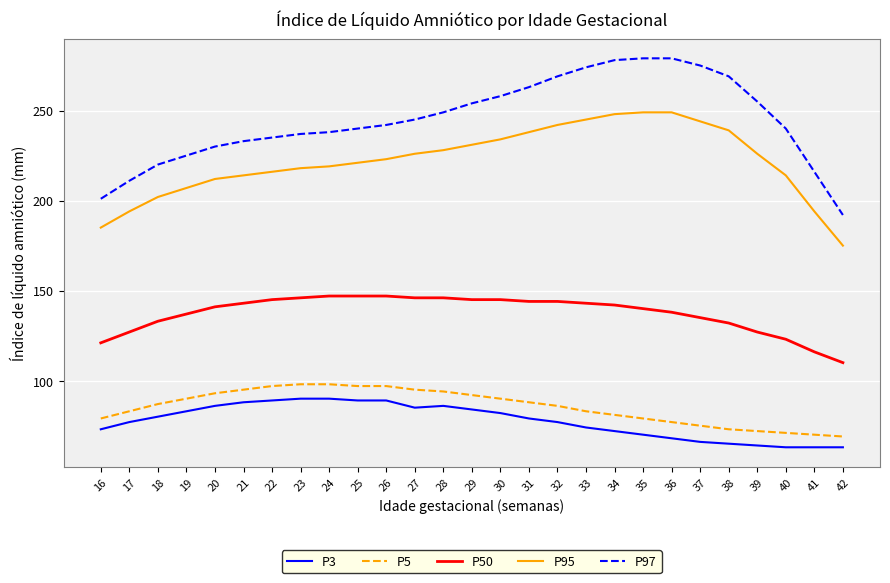

What is the spread (max minus min) of values at 22?

146